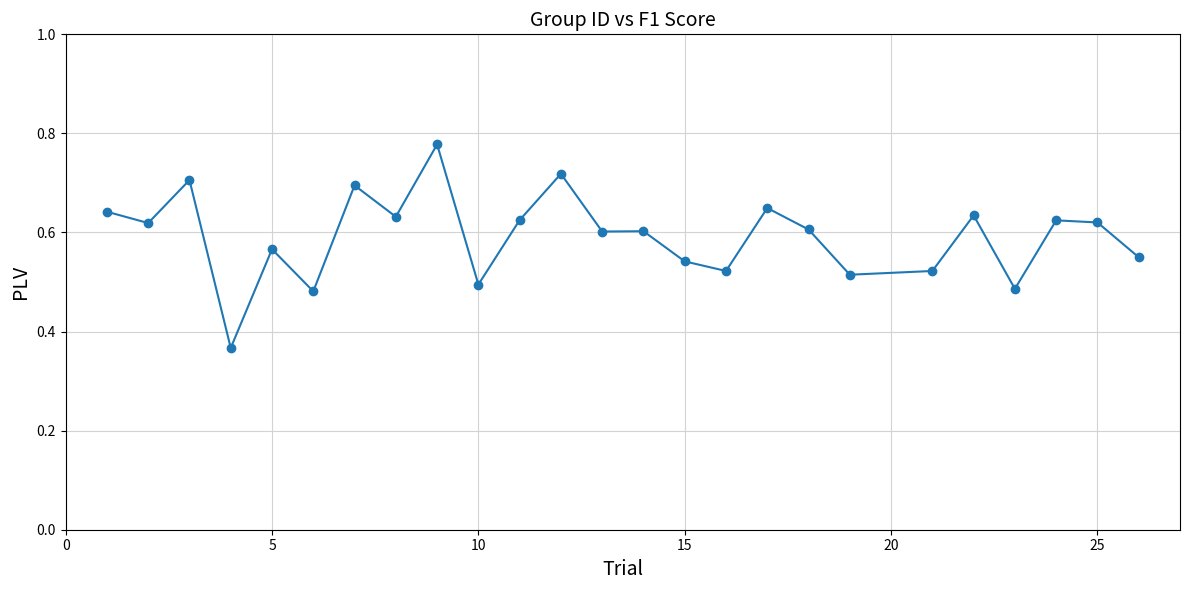

What is the sum of all values?

14.8